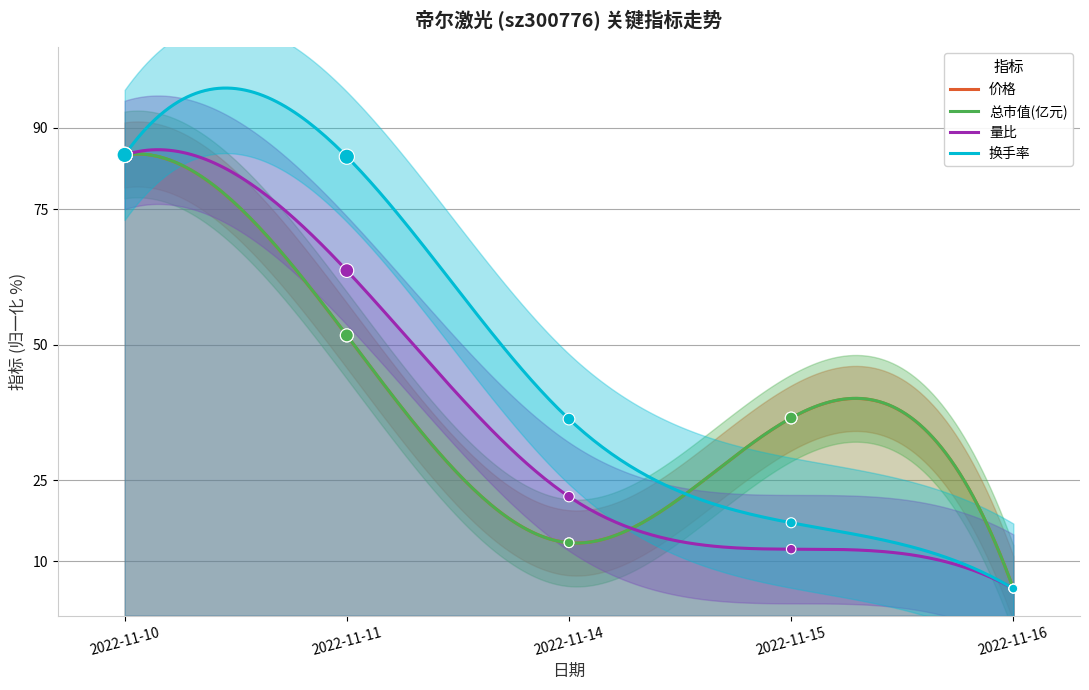

Which series has the widest spread of Y values?

价格